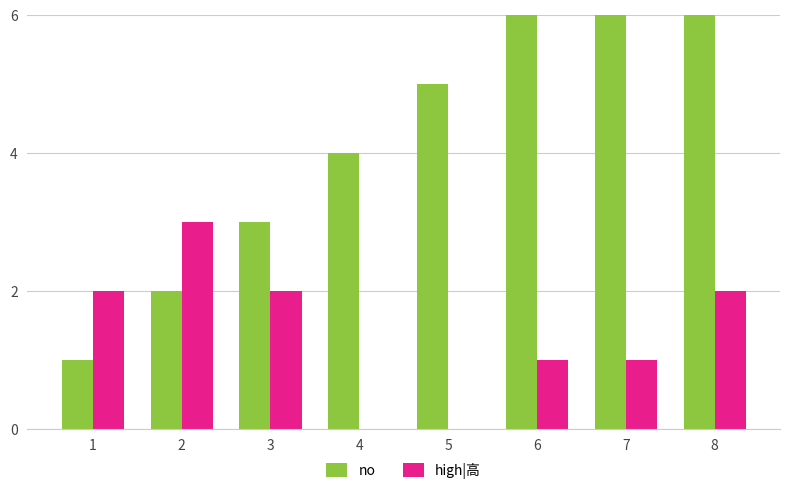

Which series has the largest total across all categories?

no